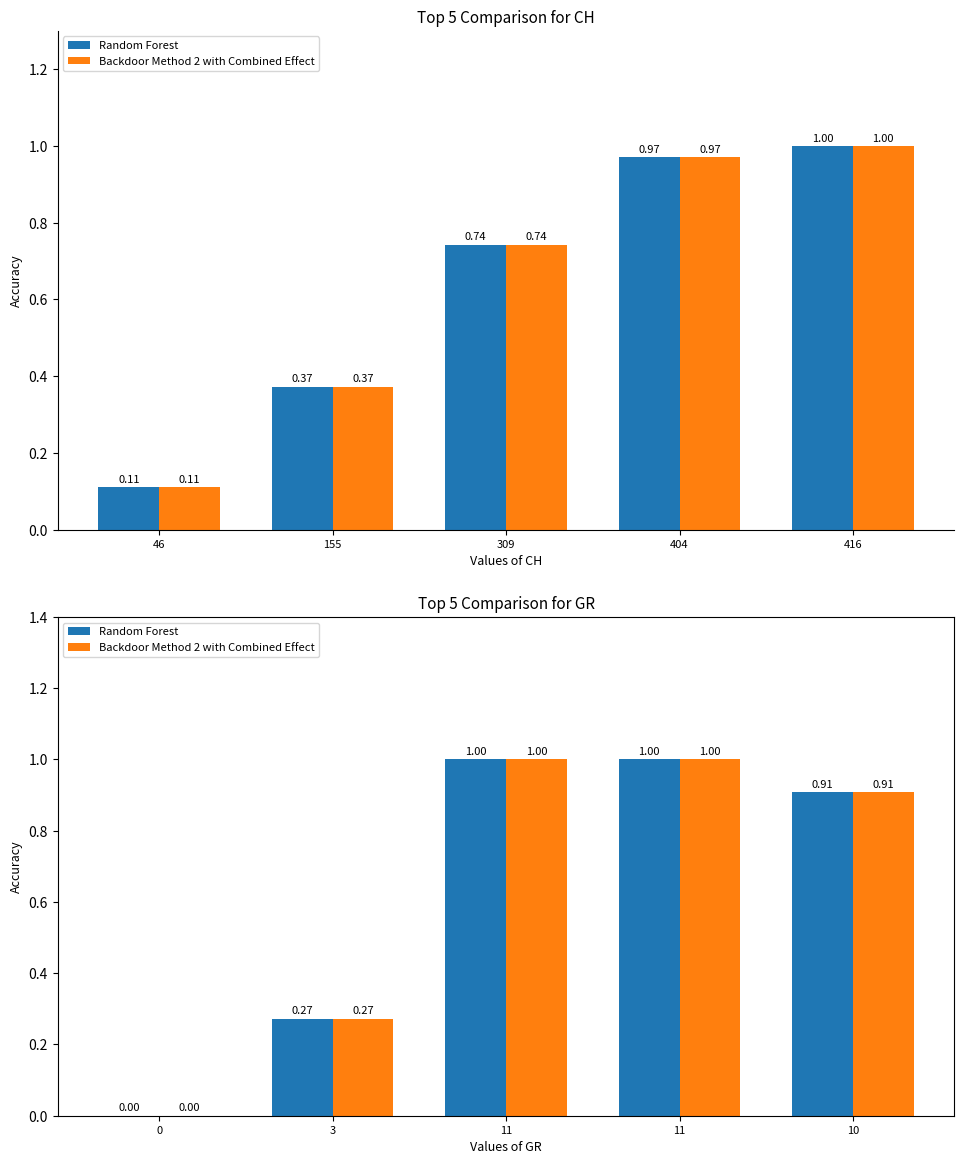

What is the maximum value shown in the chart?

1.0